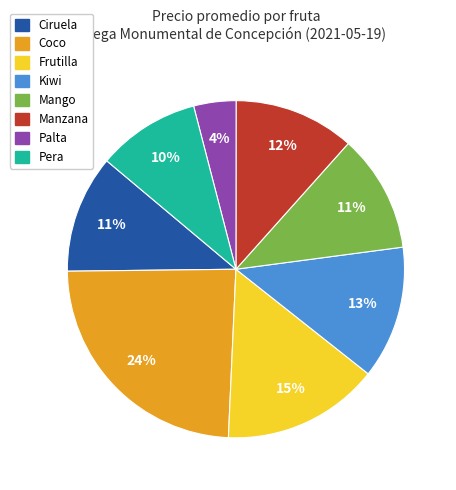

Is there a majority slice in this chart?

No